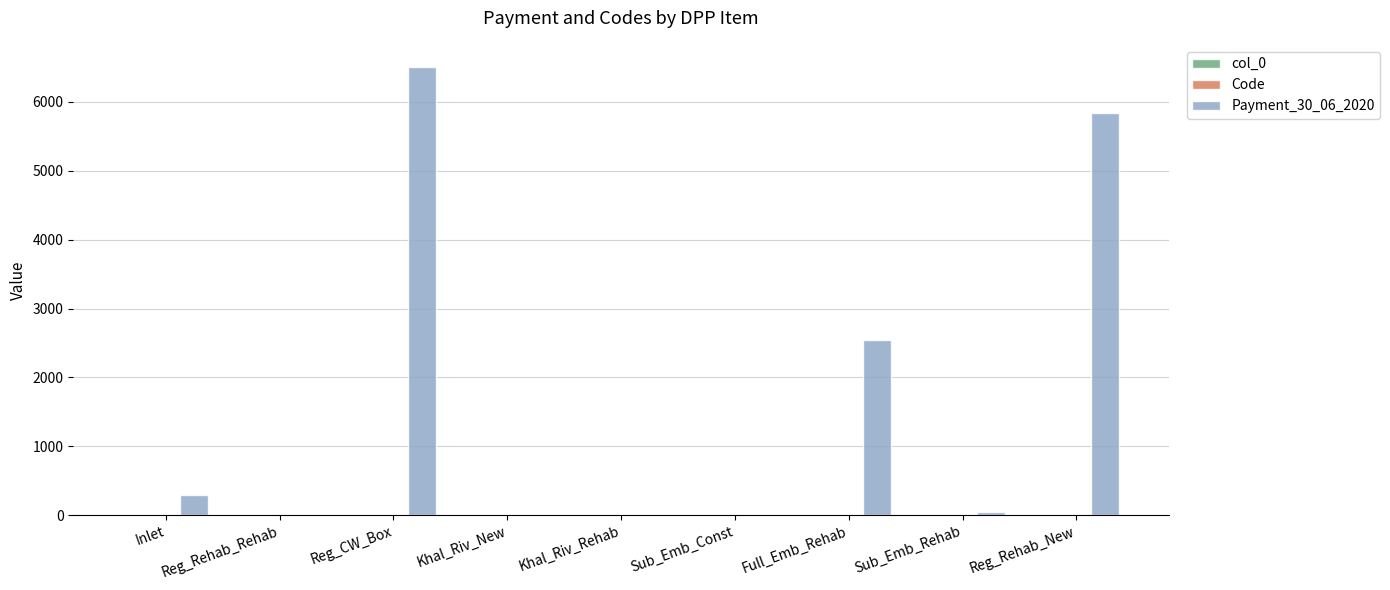

Which category has the highest value across all series?

Reg_CW_Box